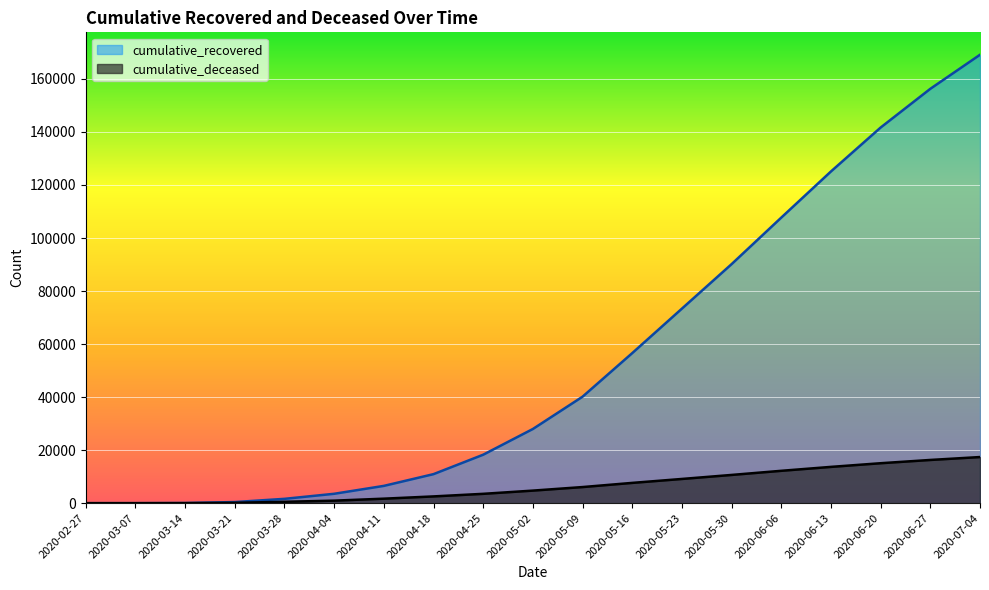

List the series in order of their peak value, highest first.

cumulative_recovered, cumulative_deceased